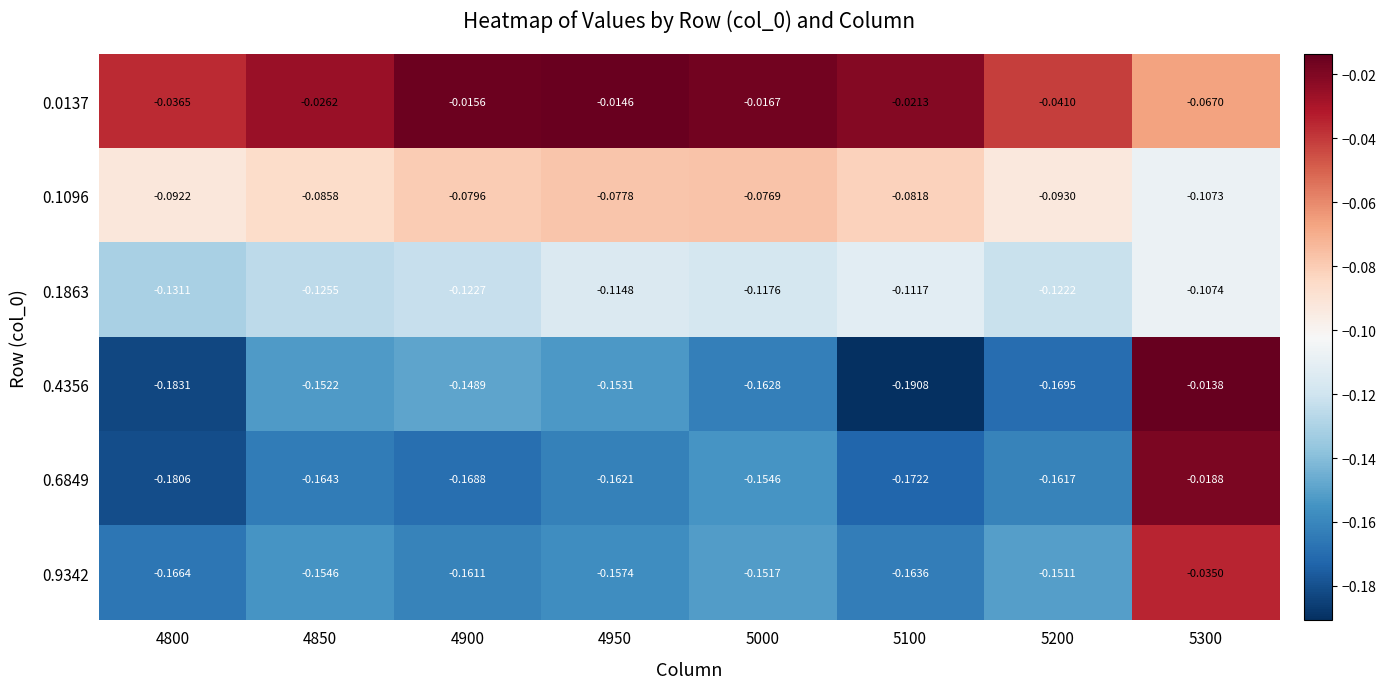

Is the value of 0.0137 at 5200 greater than the value of 0.6849 at 4850?

Yes